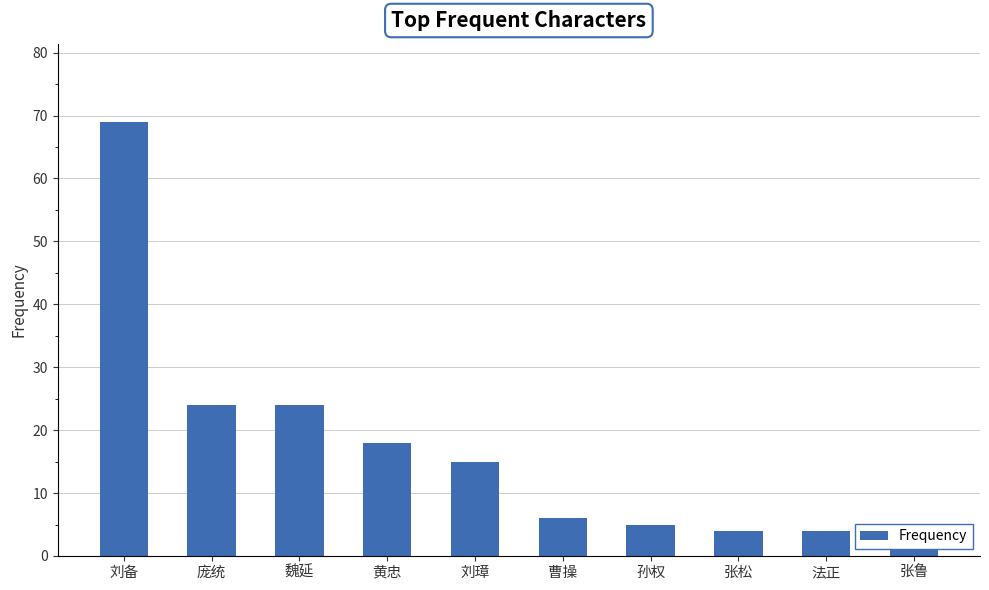

Which label corresponds to the largest value in the chart?

刘备